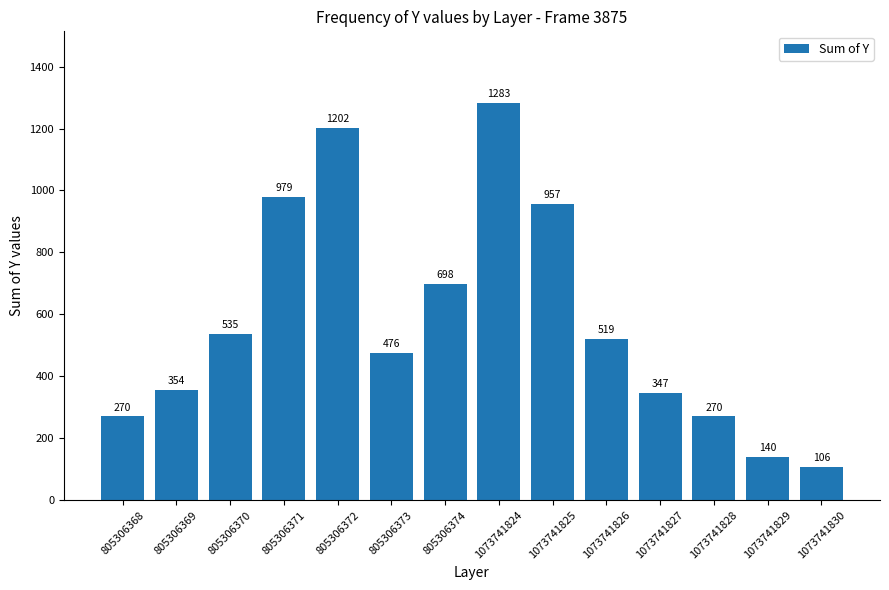

Reading left to right, extract all data points from this chart.

270	354	535	979	1202	476	698	1283	957	519	347	270	140	106